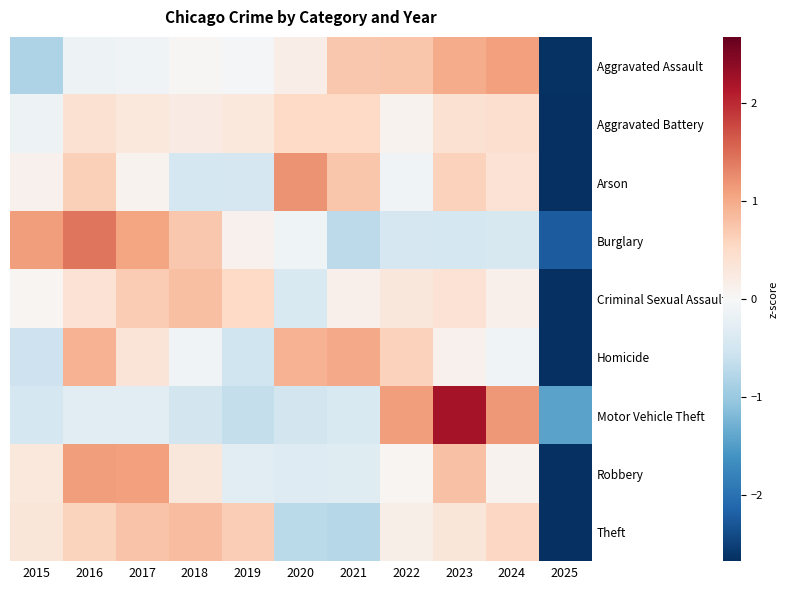

Count the number of categories in the chart.

11